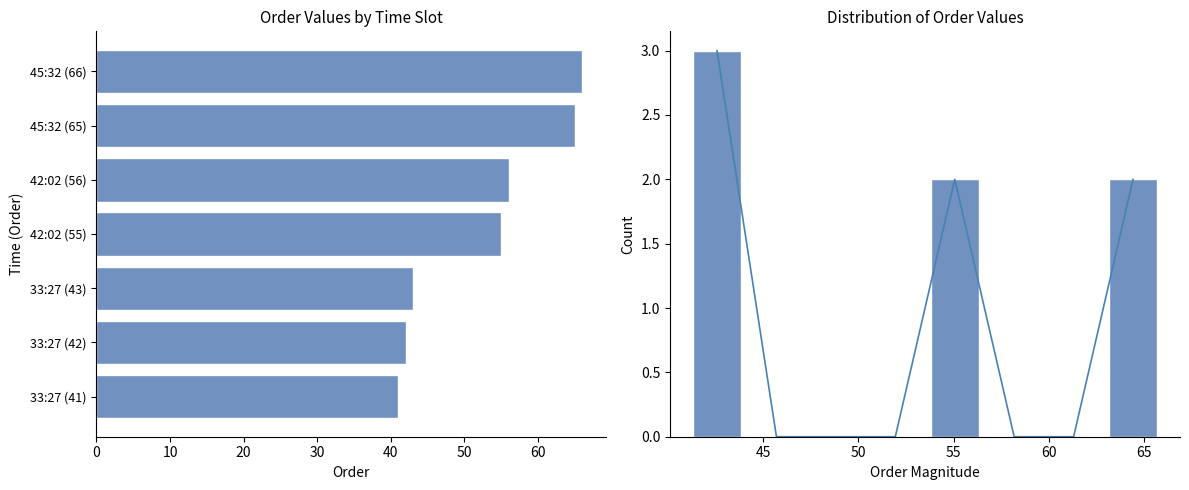

What is the sum of the values at 30 and 70?

2